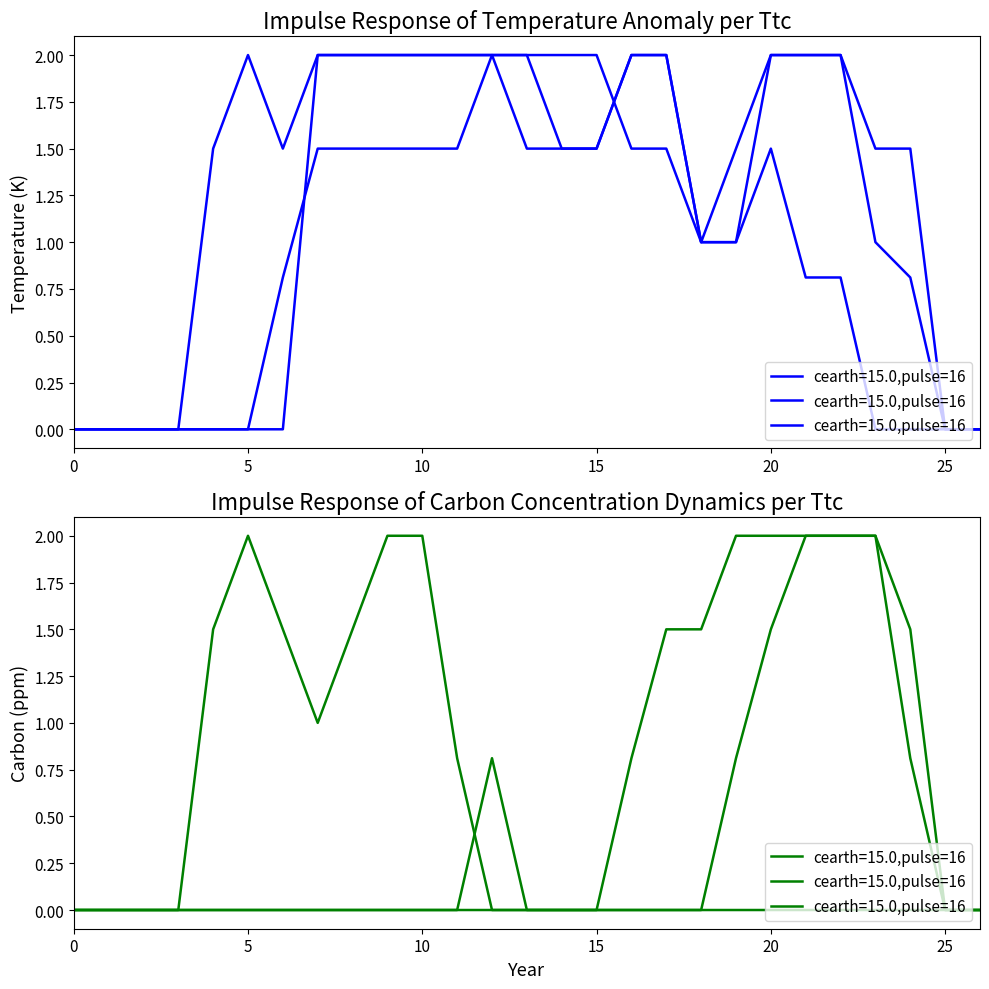

How many categories are shown in the chart?

27